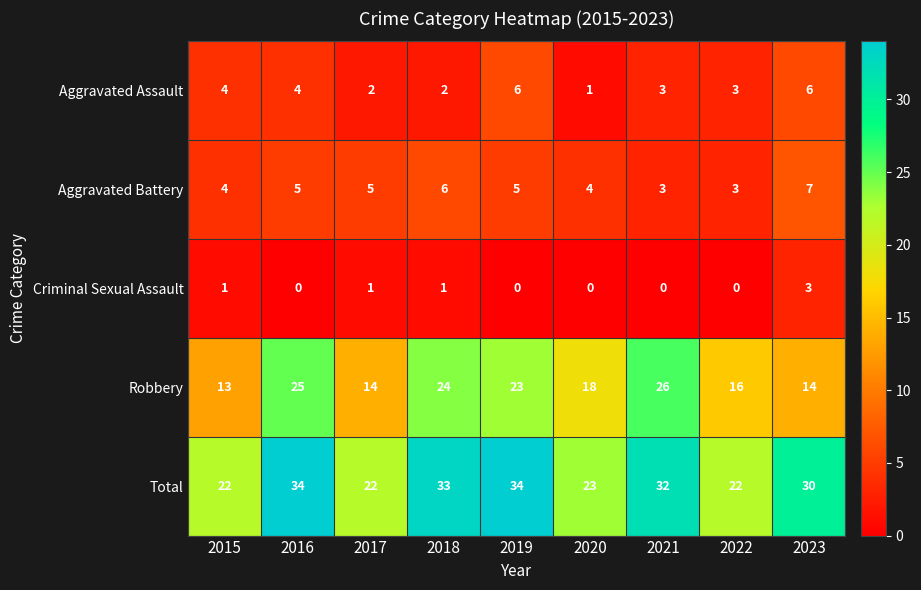

List the series in order of their peak value, highest first.

Total, Robbery, Aggravated Battery, Aggravated Assault, Criminal Sexual Assault